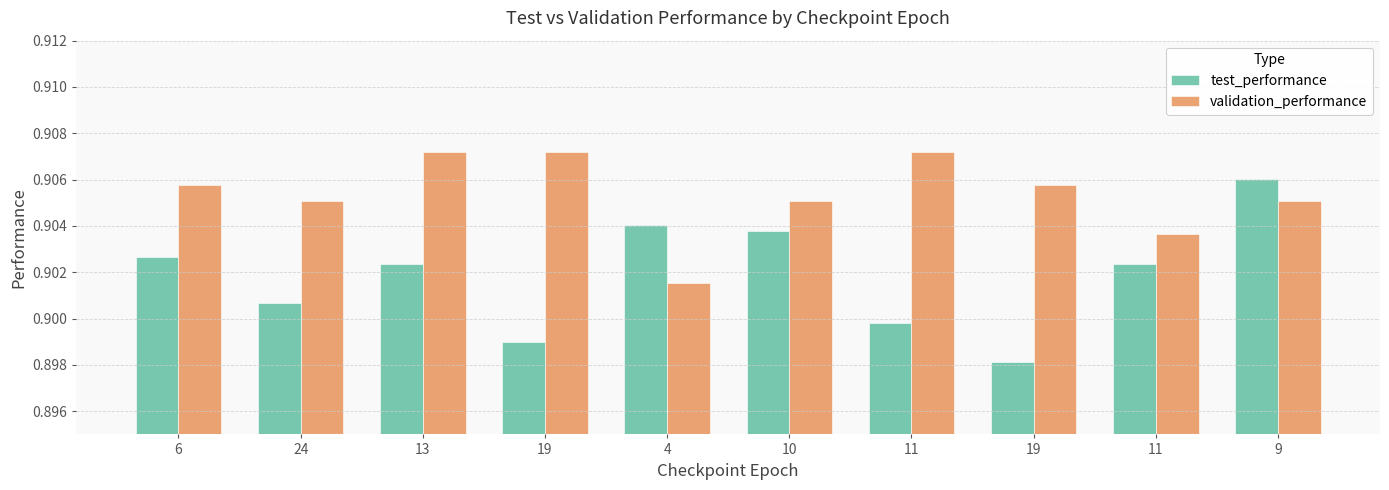

How many test_performance values are between 0 and 1?

10